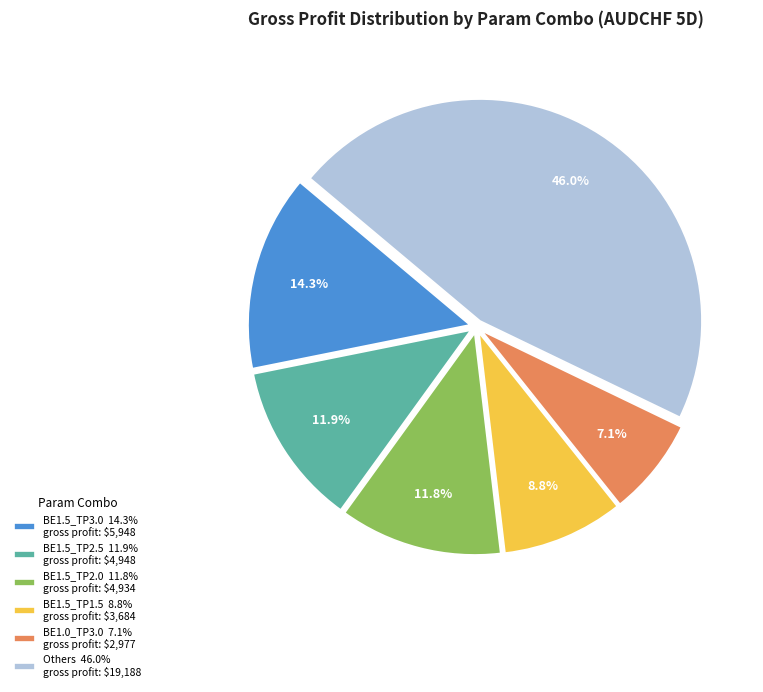

Which category has the biggest portion of the pie?

Others 46.0% gross profit: $19,188